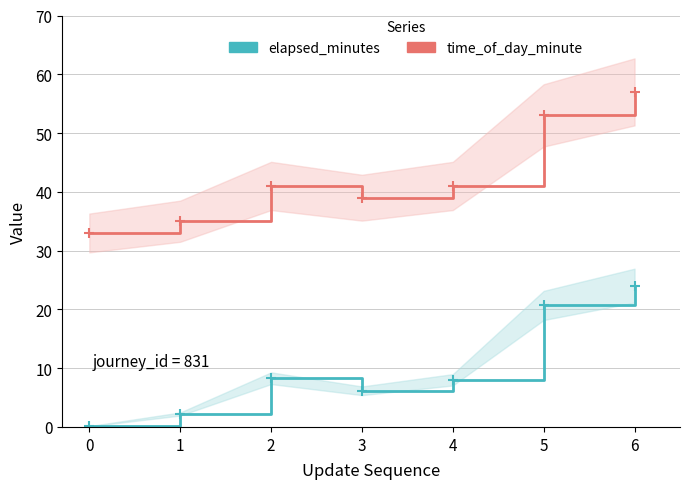

What is the difference between the highest and lowest values at 5?

32.3